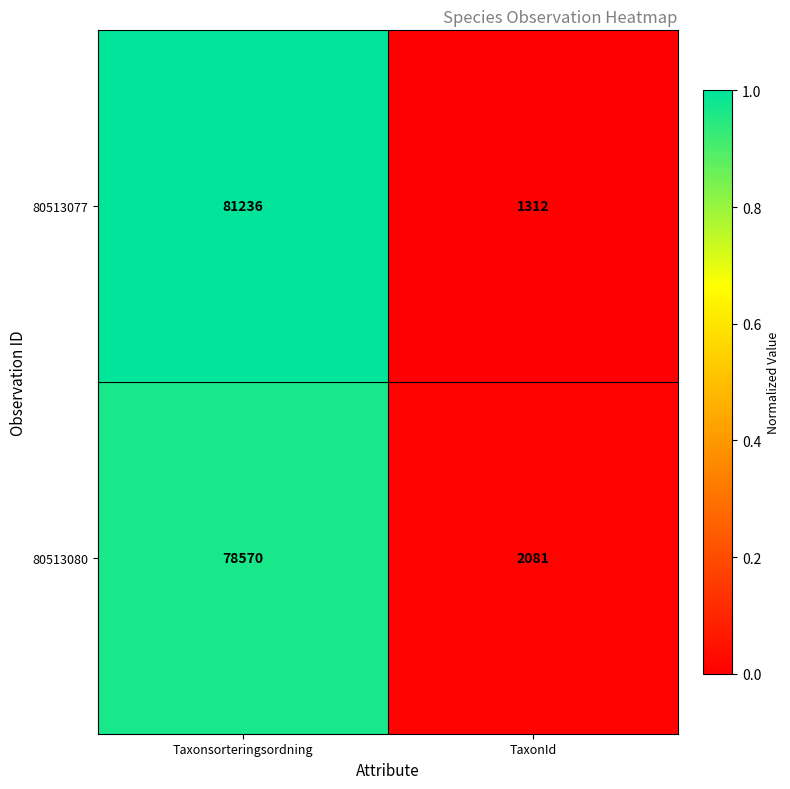

Rank the series at TaxonId from highest to lowest value.

80513080, 80513077